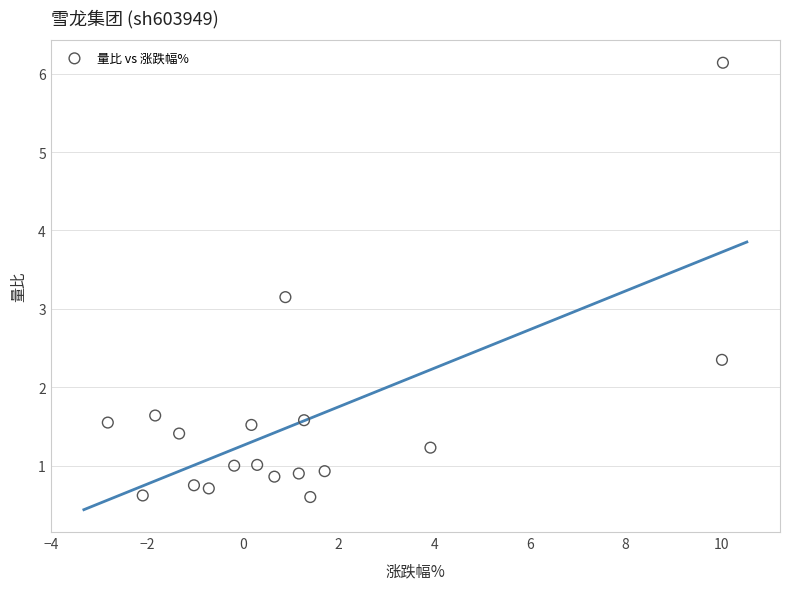

What is the range of X values (max minus min)?

12.8